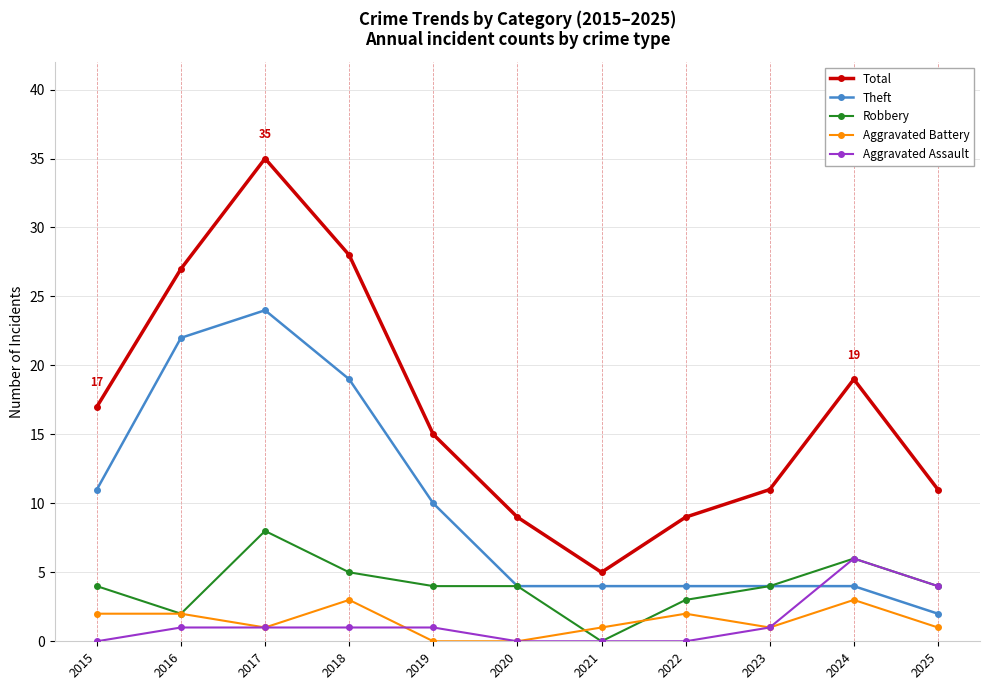

What is the total value across all series at 2023?

21